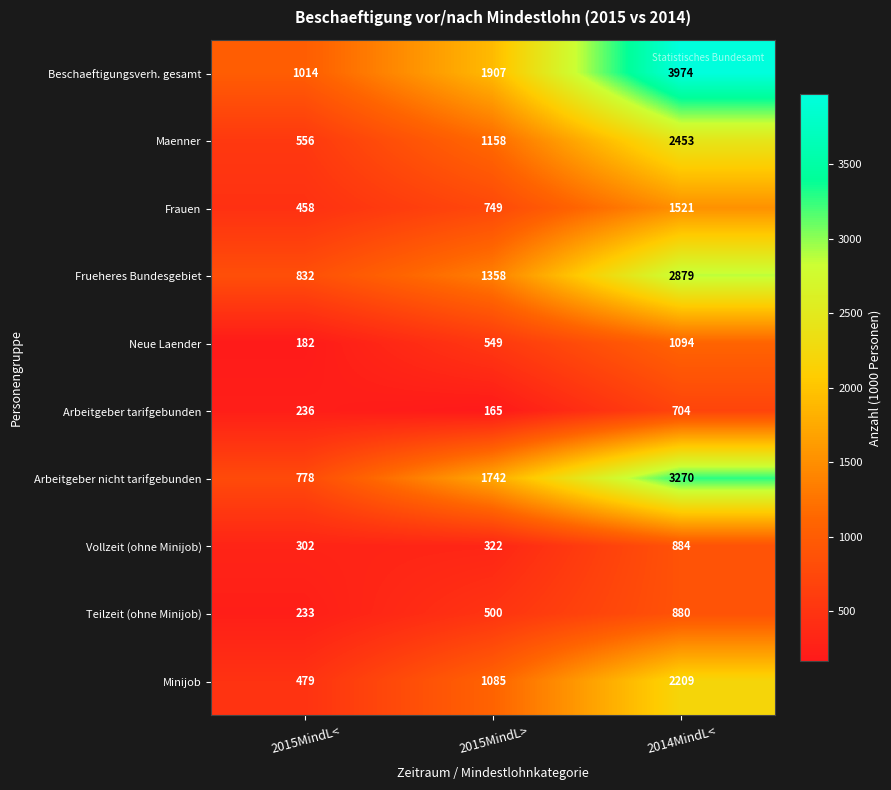

What is the sum of all Vollzeit (ohne Minijob) values?

1508